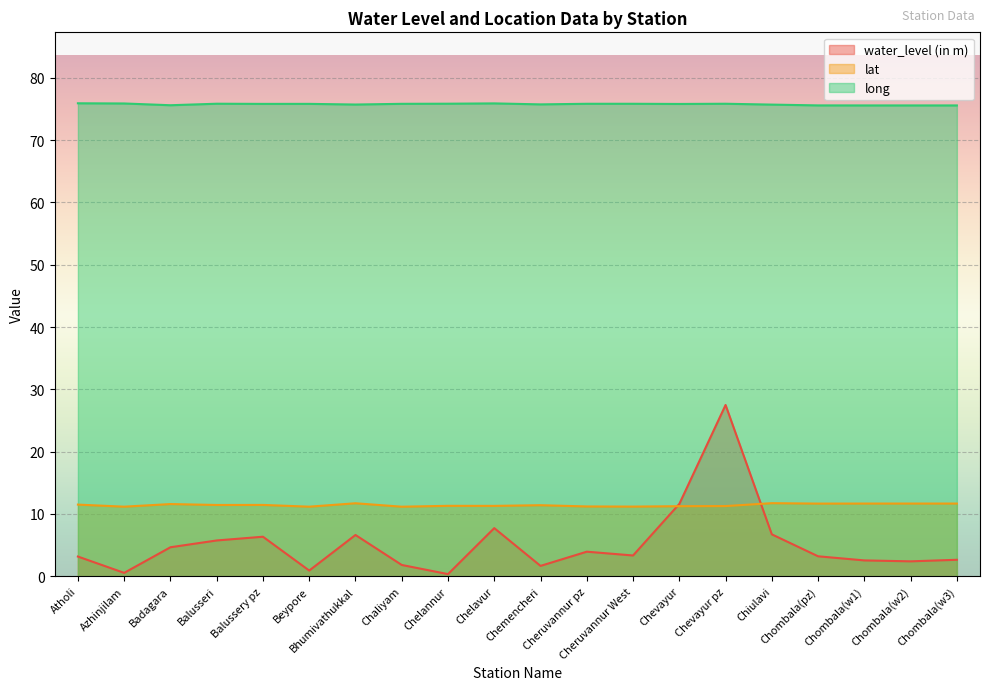

How many intersections are there between lat and water_level (in m)?

2